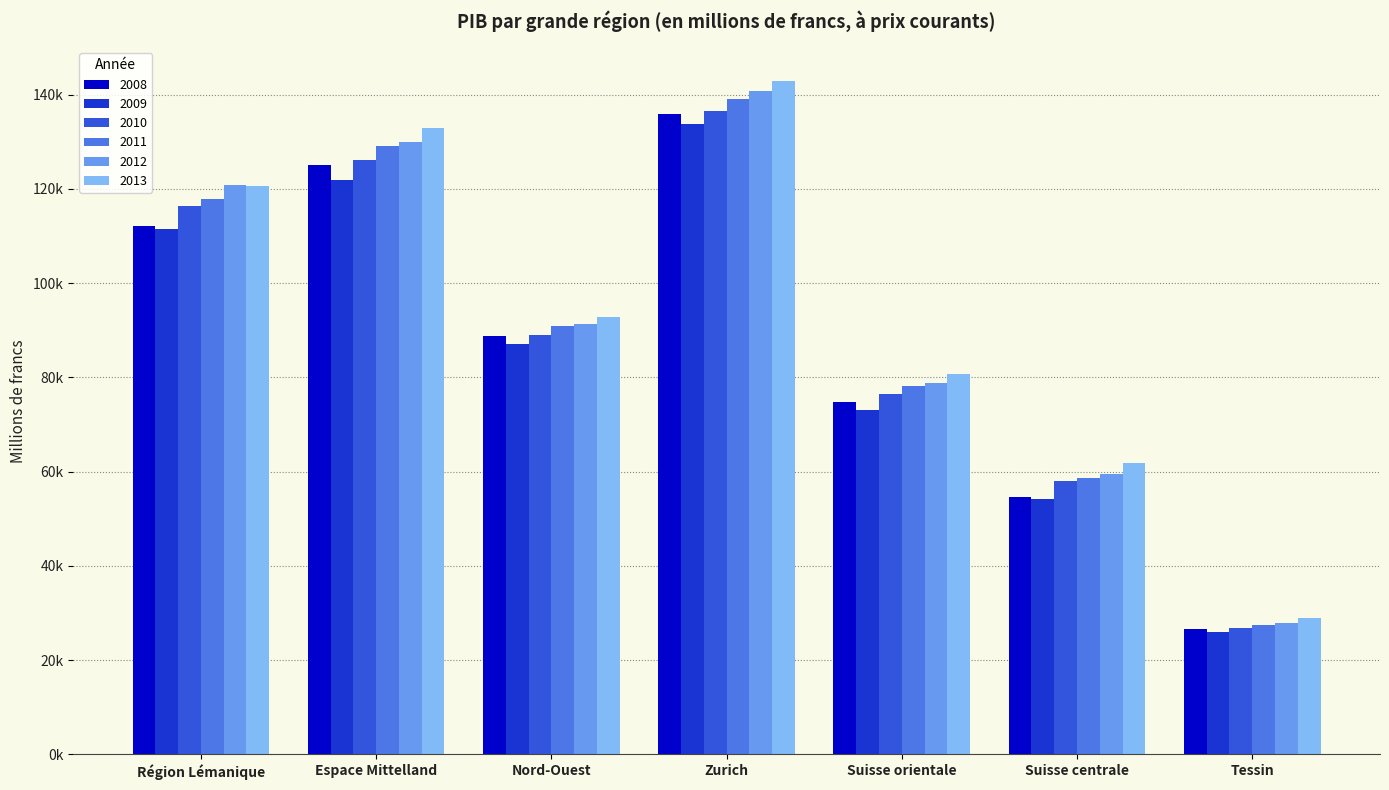

What is the sum of the 2008 values at Suisse orientale and Tessin?

101184.5